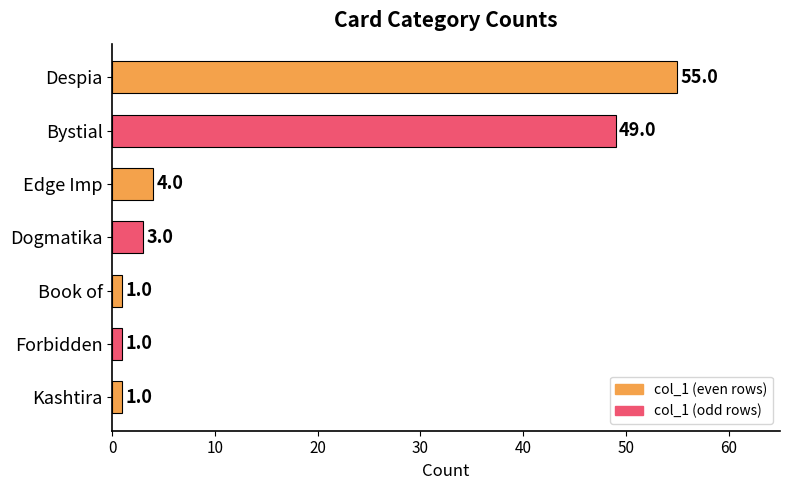

What is the average value?

16